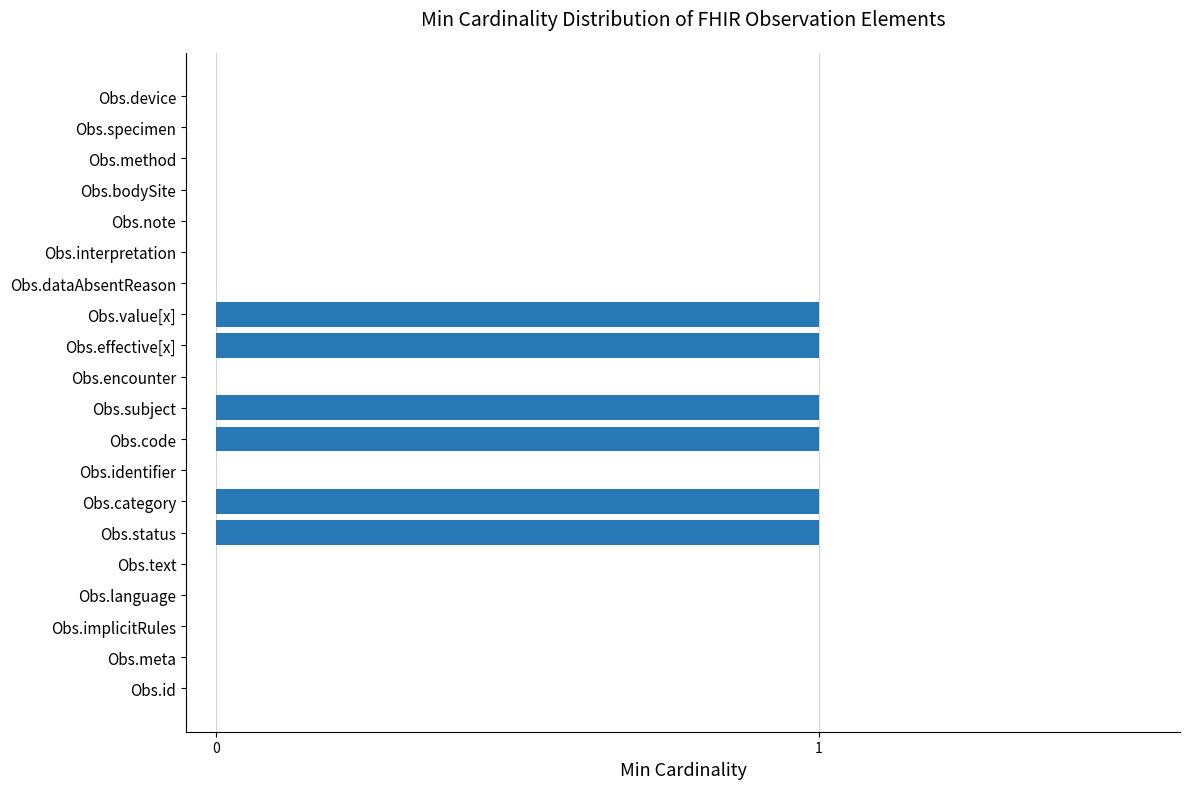

True or false: the data shows 0 at Obs.note.

True